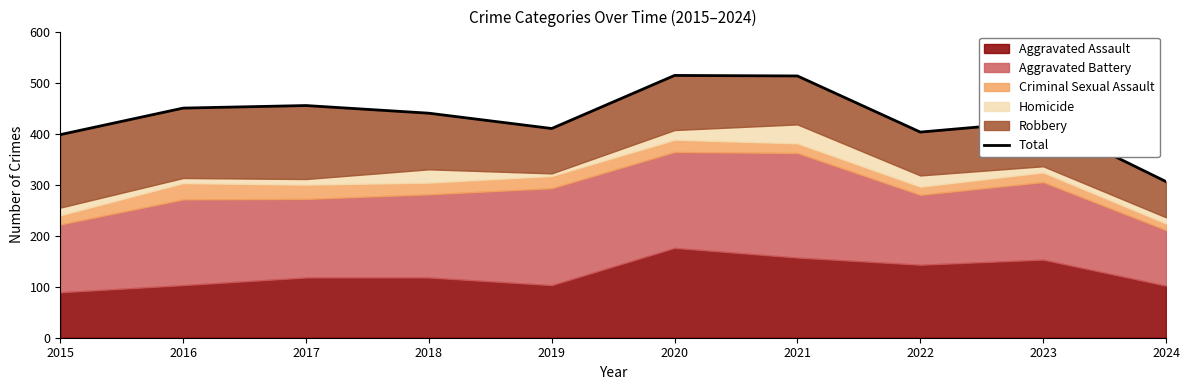

Is it true that the value at 2015 is 623?

False